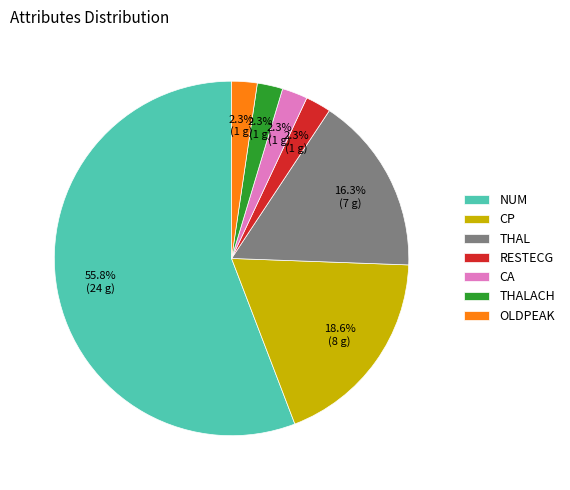

Approximately how many times larger is the value at CA compared to RESTECG?

1.0